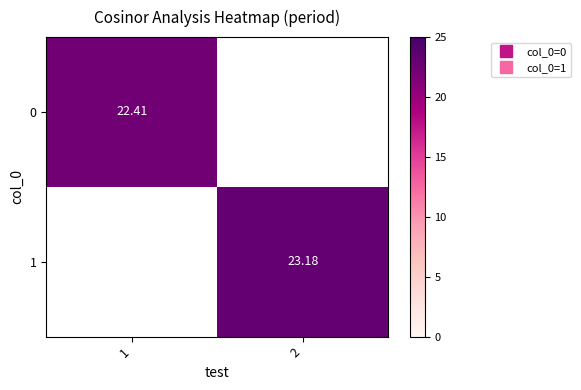

At how many categories does at least one series exceed 22?

2